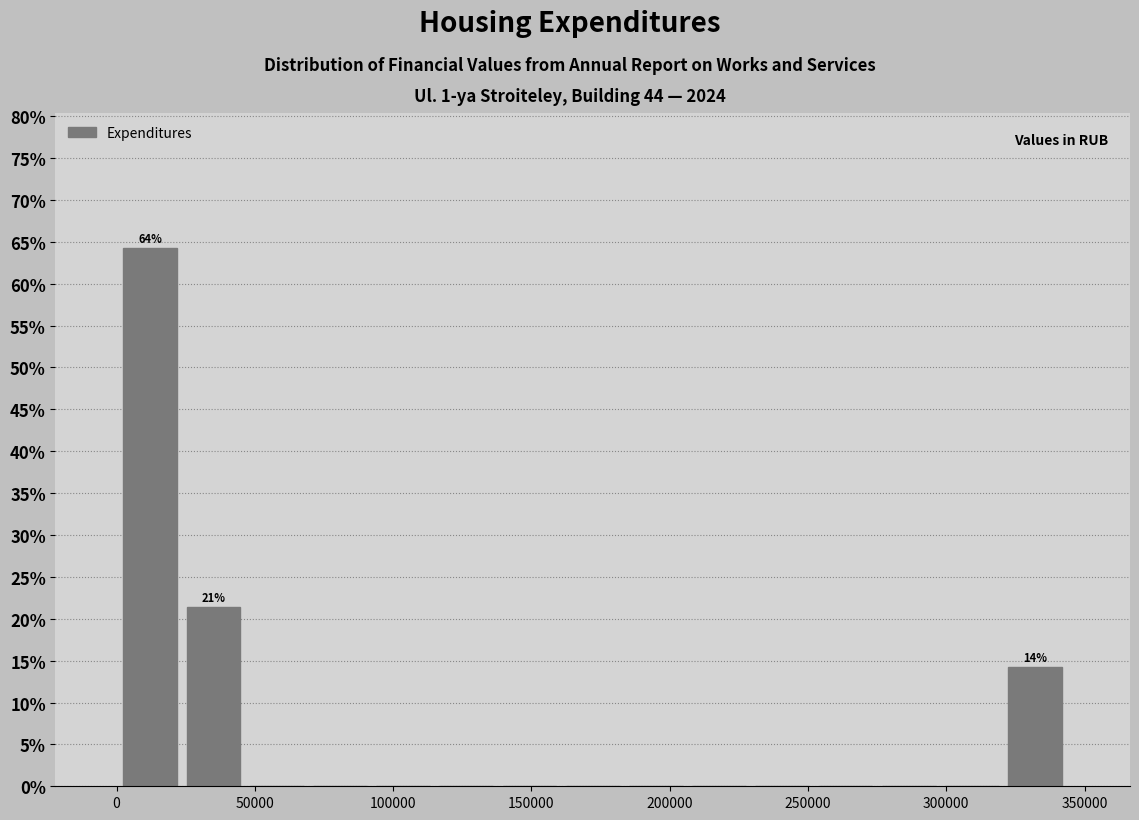

Which range on the x-axis has the tallest bar?

0 to 25000